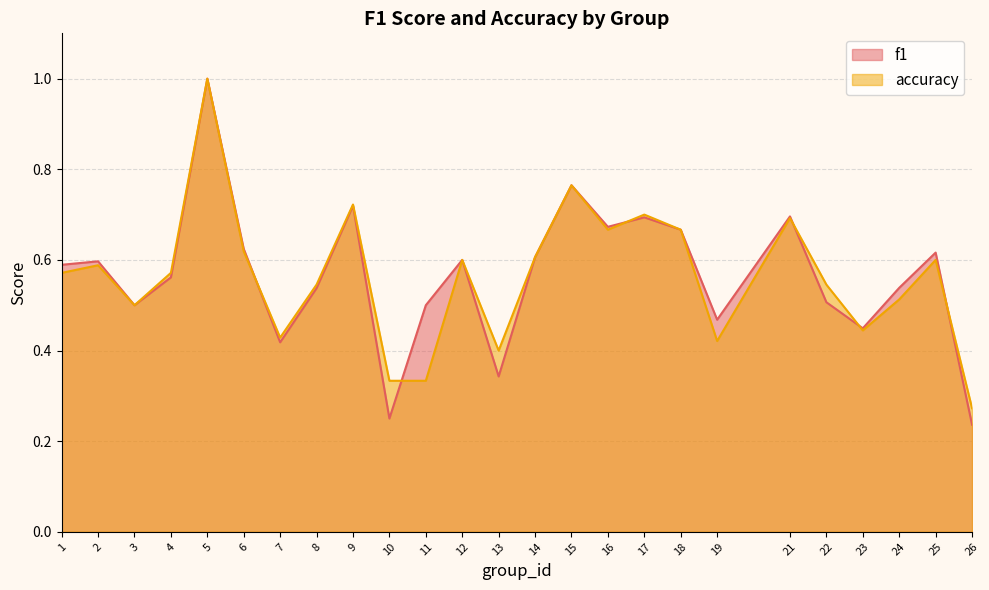

What is the minimum value shown in the chart?

0.2